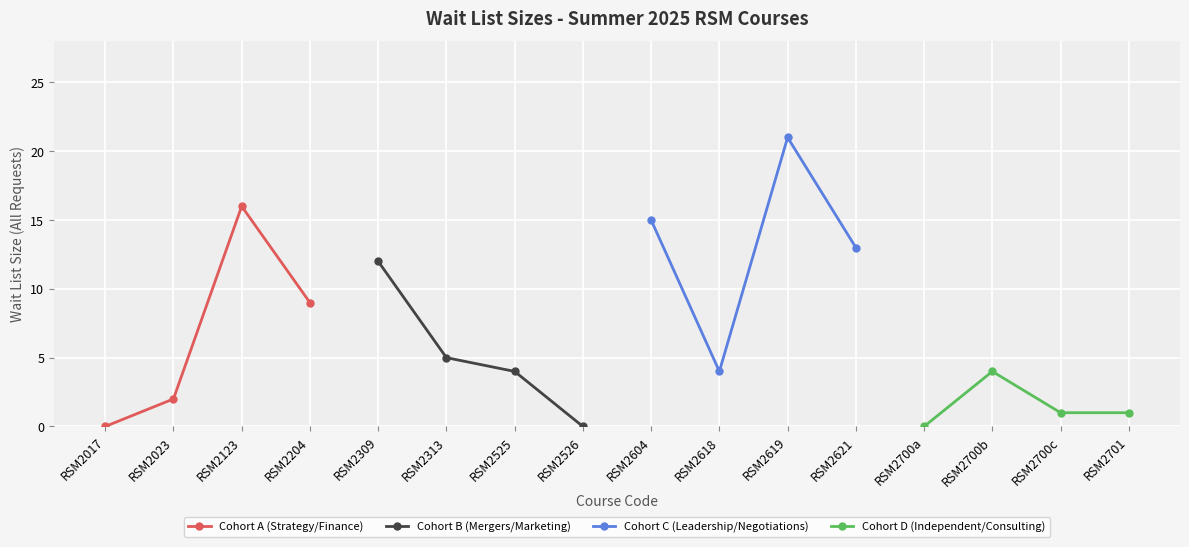

What is the approximate value of Cohort D (Independent/Consulting) at RSM2700b?

4